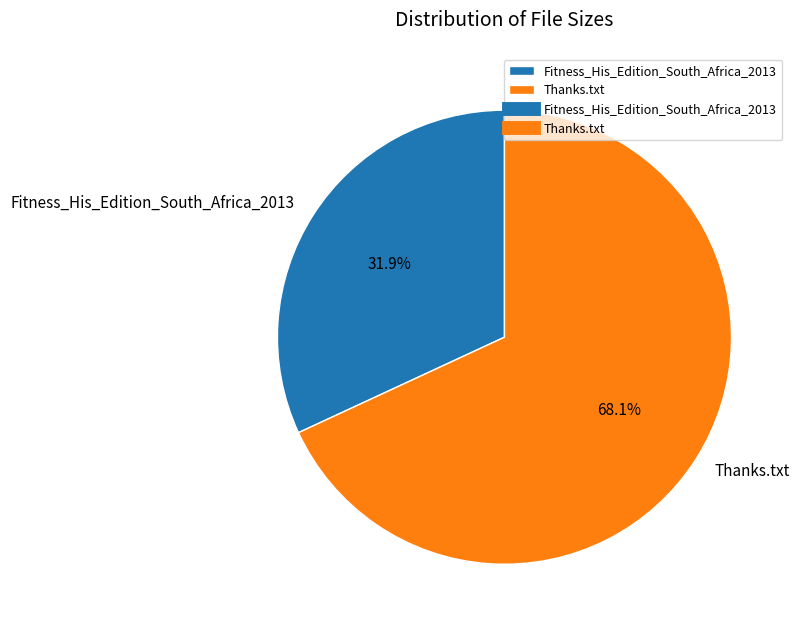

Which category has the biggest portion of the pie?

Thanks.txt